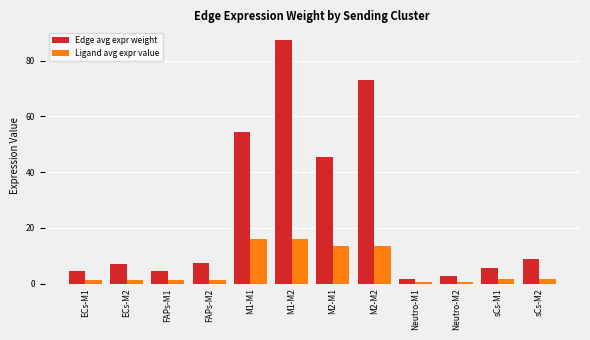

What is the difference between the maximum and minimum values in the Ligand avg expr value series?

15.5